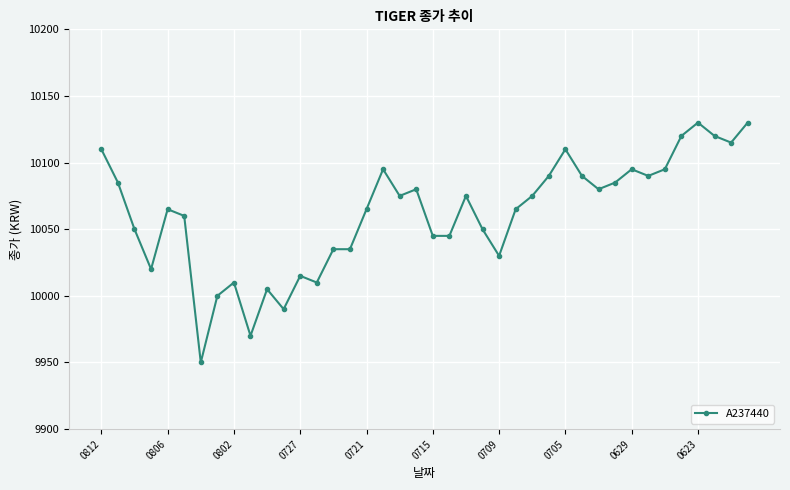

What is the average value?

10062